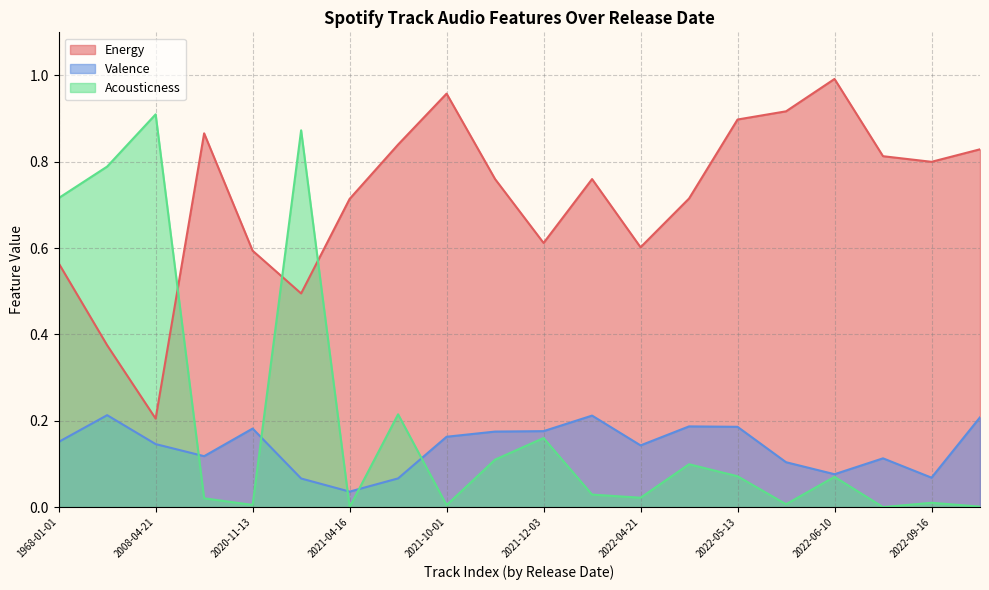

Between 2021-04-16 and 2020-11-13, which series saw the biggest shift?

Energy